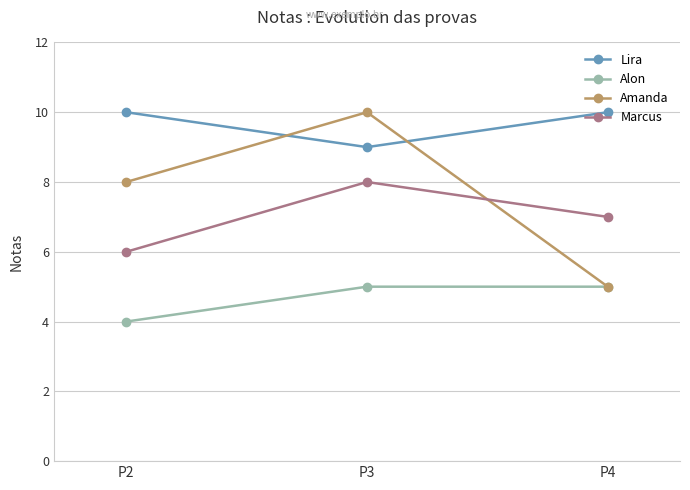

Which category has the lowest value across all series?

P2